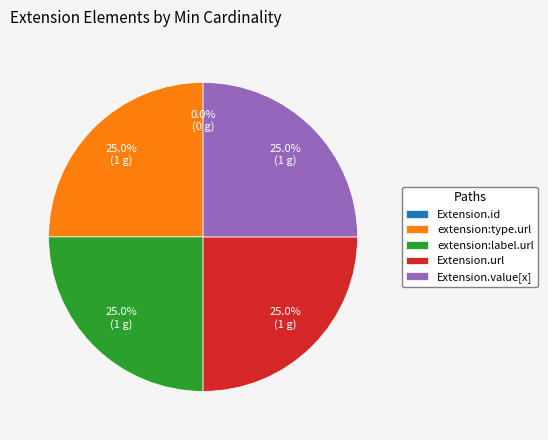

How many segments does this pie chart have?

5